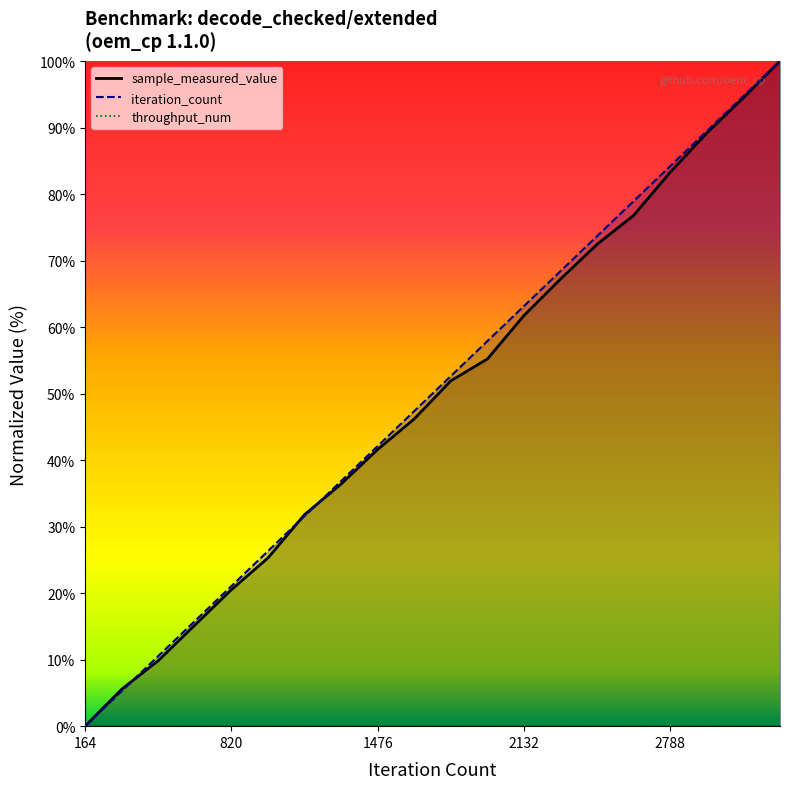

True or false: iteration_count has a value of 20.9 at 2296.

False